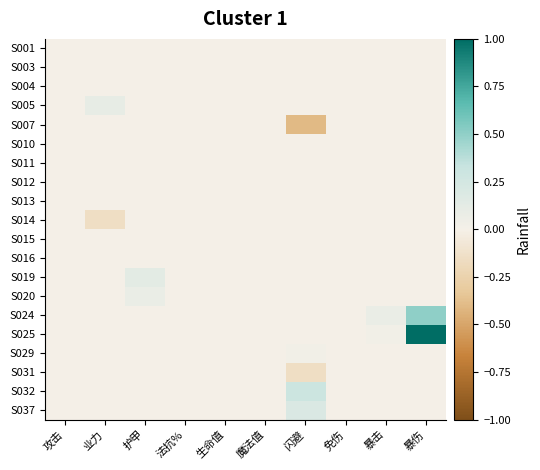

What is the spread (max minus min) of values at 暴击?

0.1